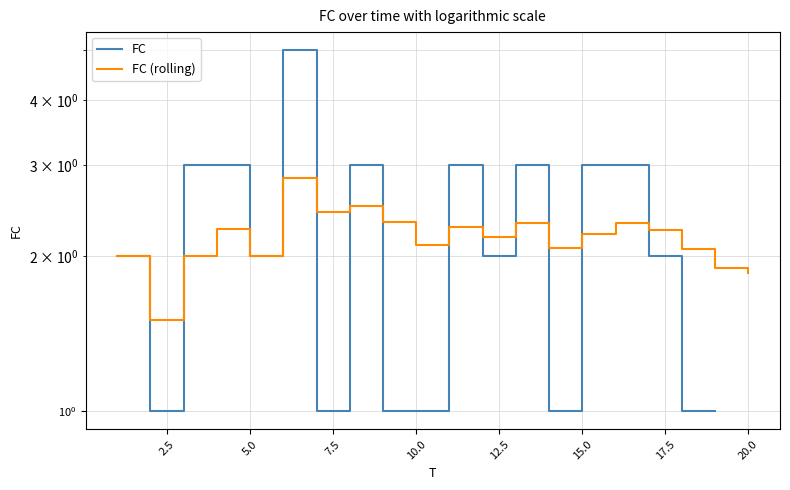

Which series has the largest total across all categories?

FC (rolling)